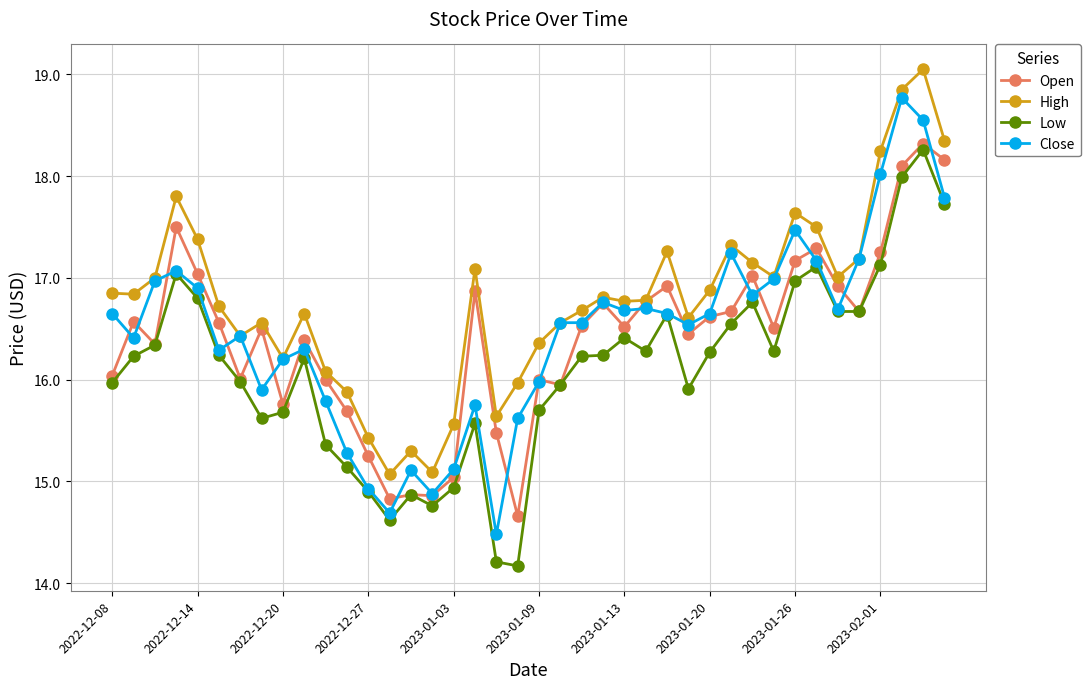

What is the difference between the second highest and minimum values in the High series?

3.8